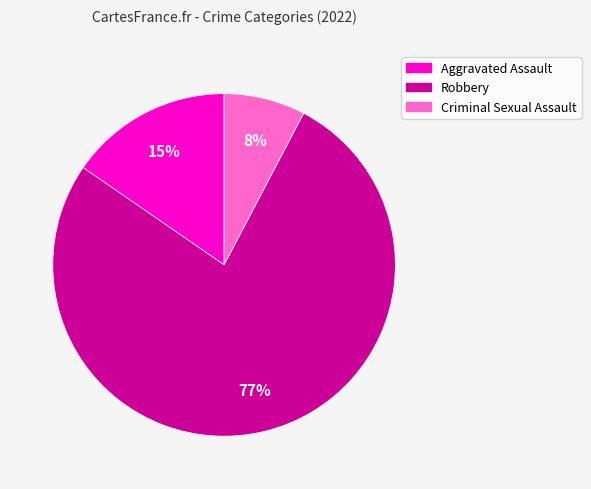

Is Aggravated Assault the majority of the pie?

No